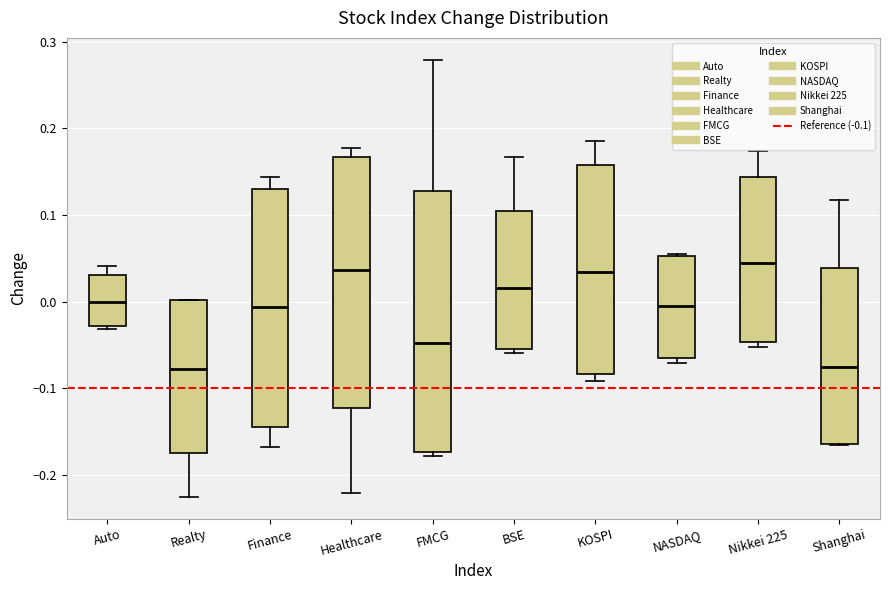

Reading left to right, read every box against the y-axis: the position of its median line, the range the box covers, and the ends of its whiskers. The values are not printed on the chart, so give them approximately, as read against the axis.

Auto: median 0.00, box -0.03 to 0.03, whiskers -0.03 (just below the box's lower edge) to 0.04
Realty: median -0.08, box -0.17 to 0.00, whiskers -0.22 to 0.00
Finance: median -0.01, box -0.14 to 0.13, whiskers -0.17 to 0.14
Healthcare: median 0.04, box -0.12 to 0.17, whiskers -0.22 to 0.18
FMCG: median -0.05, box -0.17 to 0.13, whiskers -0.18 to 0.28
BSE: median 0.02, box -0.05 to 0.10, whiskers -0.06 to 0.17
KOSPI: median 0.03, box -0.08 to 0.16, whiskers -0.09 to 0.19
NASDAQ: median -0.01, box -0.06 to 0.05, whiskers -0.07 to 0.05
Nikkei 225: median 0.04, box -0.05 to 0.14, whiskers -0.05 (just below the box's lower edge) to 0.17
Shanghai: median -0.08, box -0.16 to 0.04, whiskers -0.17 to 0.12